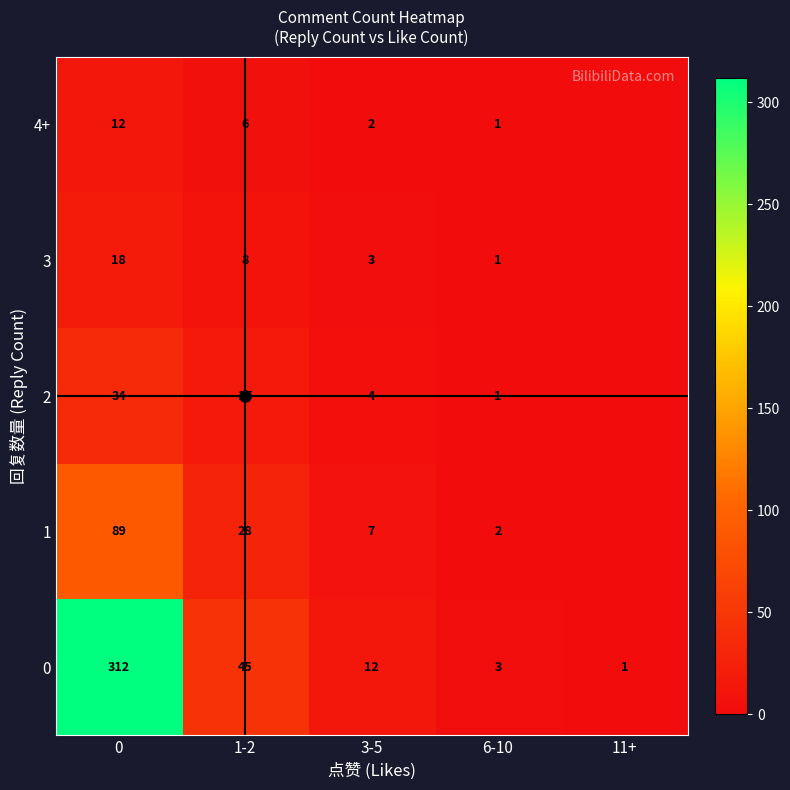

What is the total value across all series at 3-5?

28